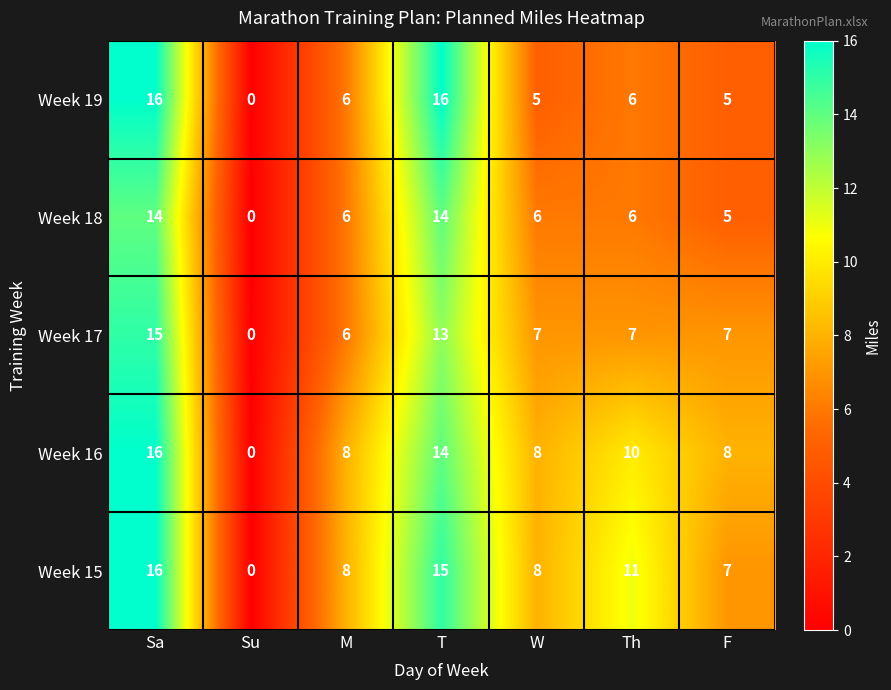

How many positive values does the Week 16 series have?

6